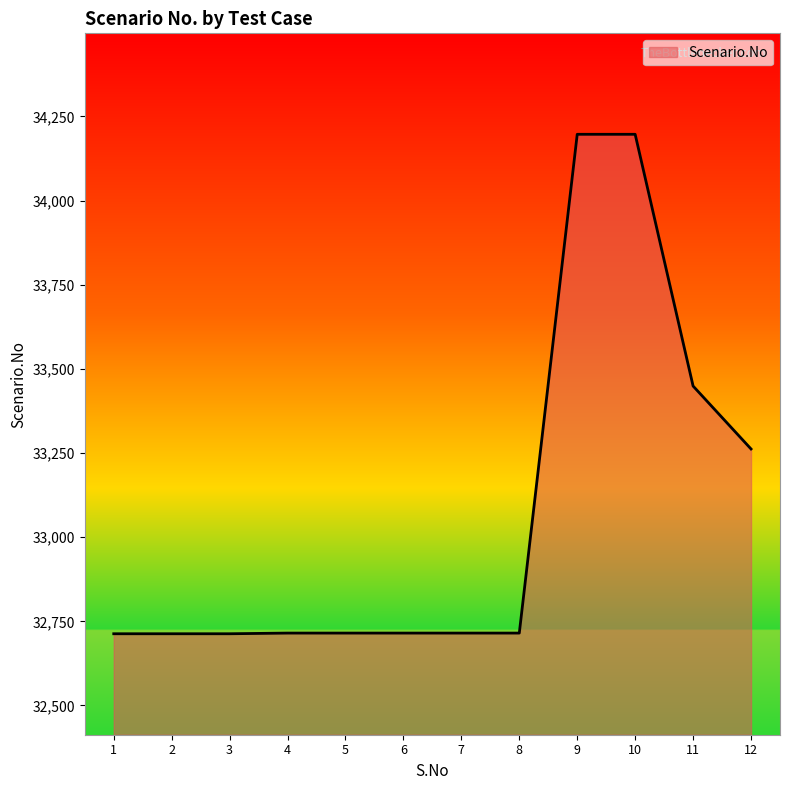

At which label is the value closest to 33455?

11